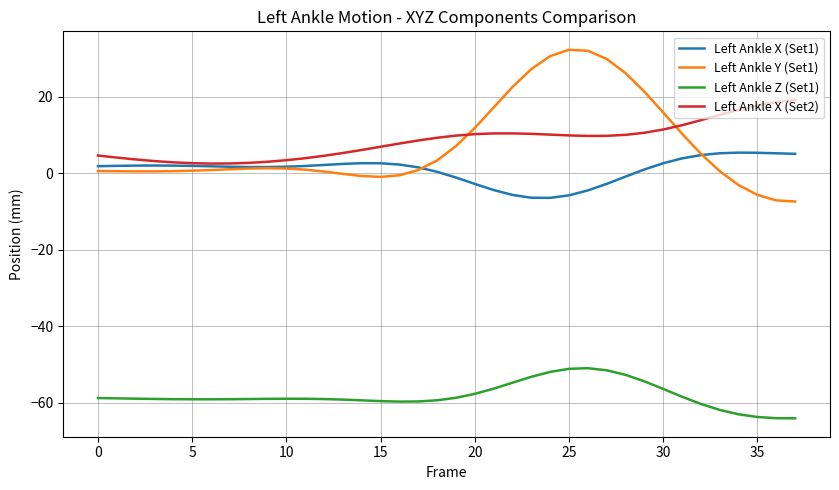

Which series has the largest range (max minus min)?

Left Ankle Y (Set1)